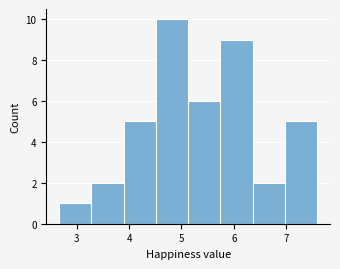

Over which range of the x-axis is the bar tallest?

4.5 to 5.1